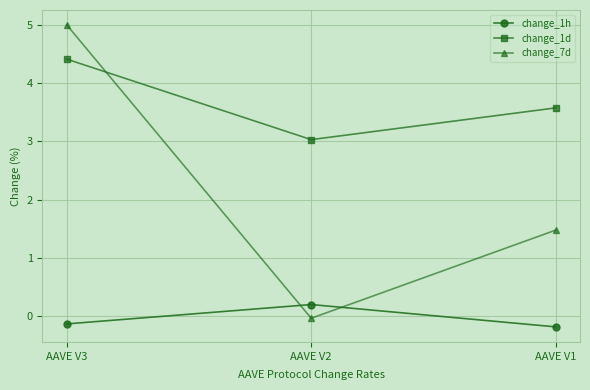

Is the value of change_7d at AAVE V1 greater than the value of change_1d at AAVE V1?

No